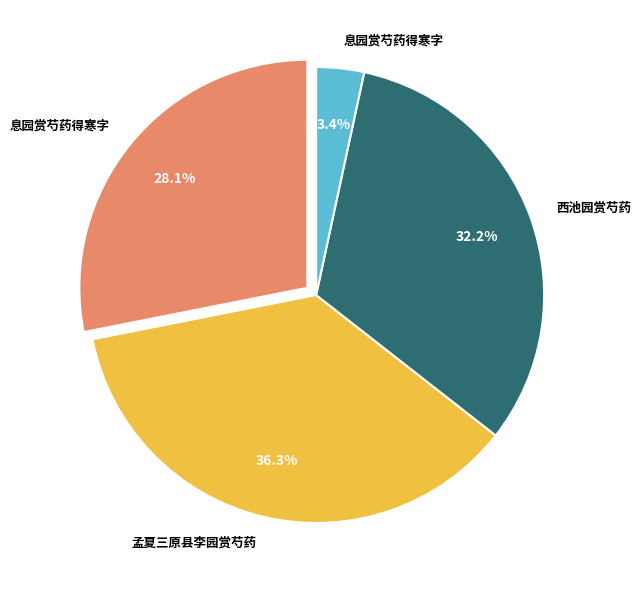

Is there a majority slice in this chart?

No